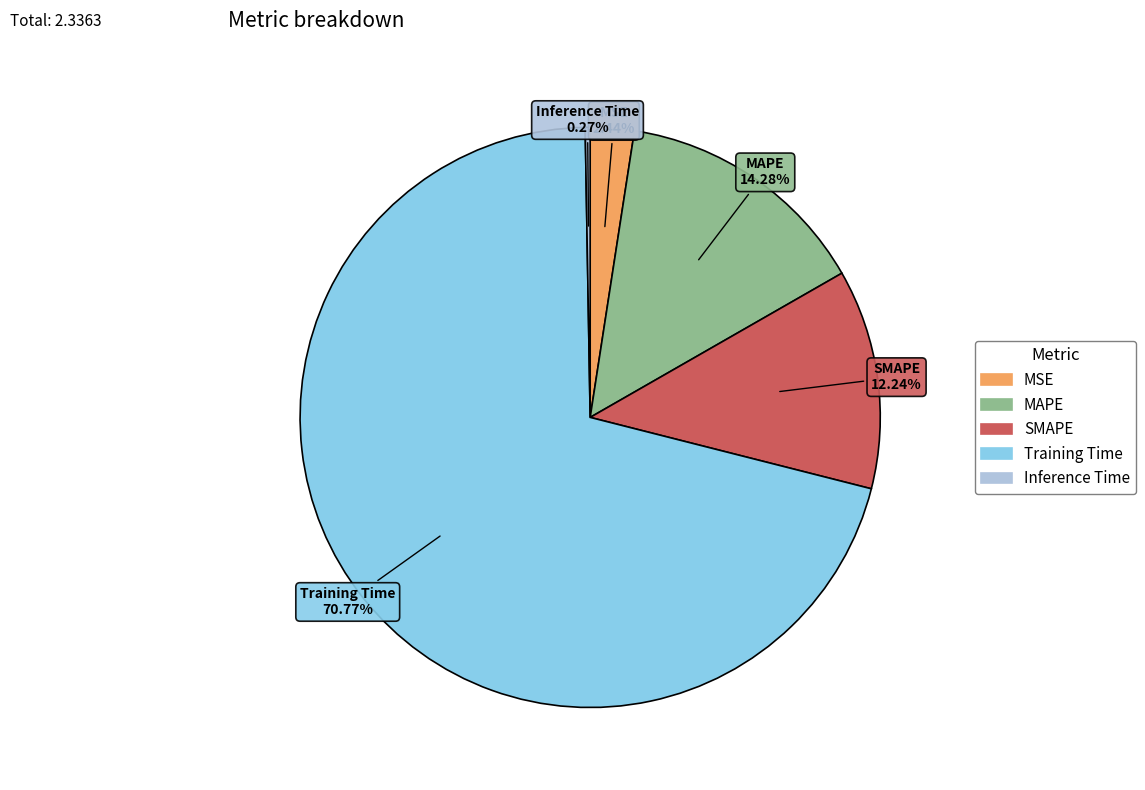

To the nearest percent, what is the difference between the SMAPE and MAPE slice percentages?

2%